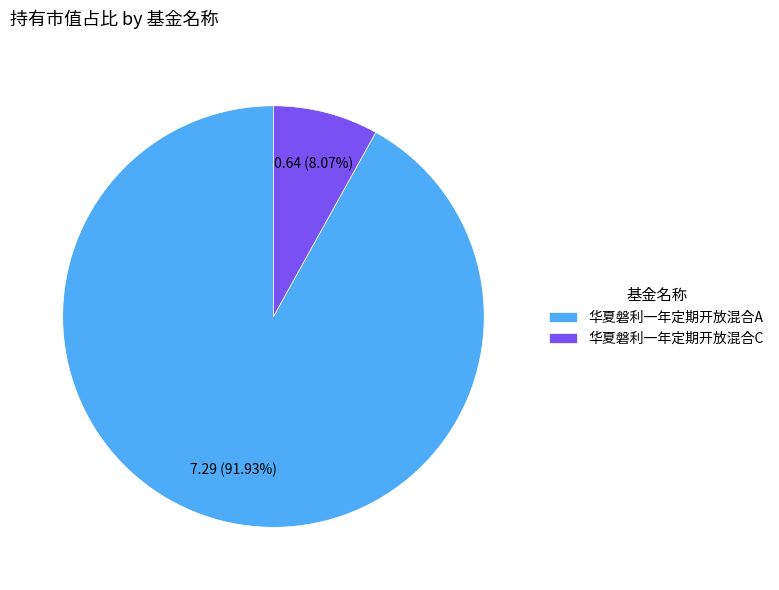

Does any single category account for the majority?

Yes